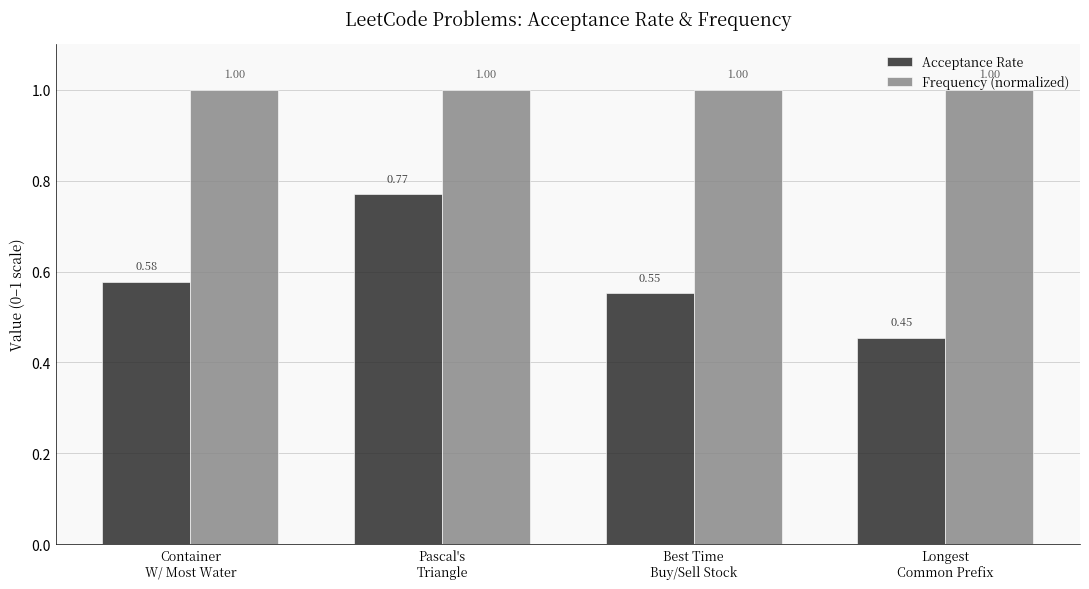

At which category is the sum across all series the highest?

Pascal's
Triangle